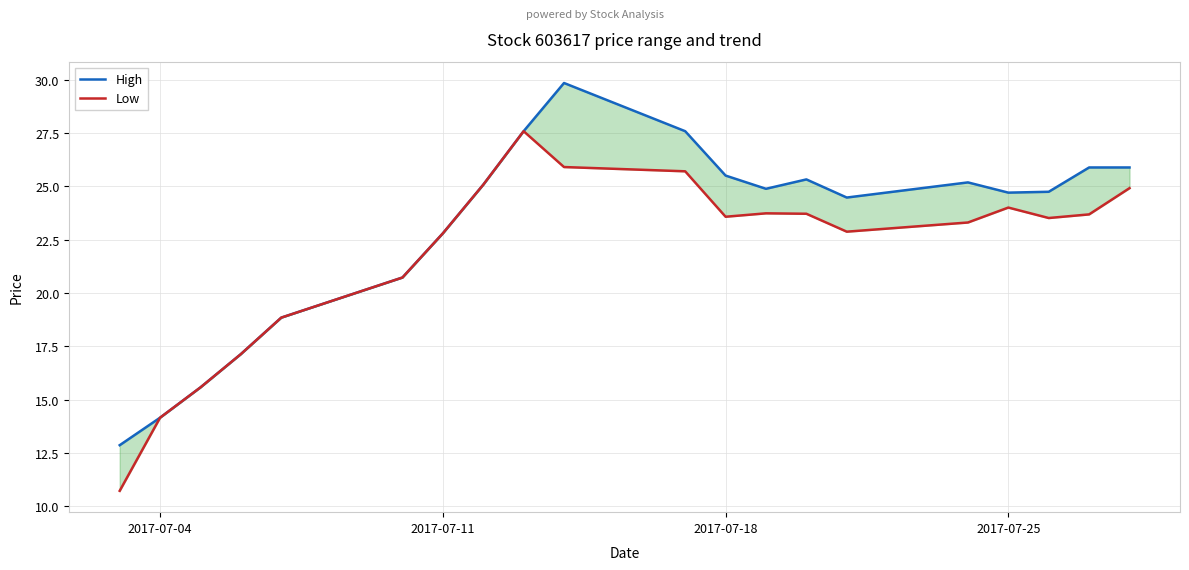

True or false: High has more than 2 points higher than both neighbors.

True